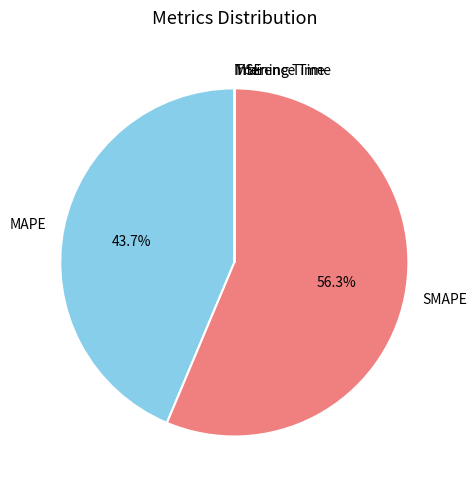

How much of the chart is everything except MAPE?

56.3%